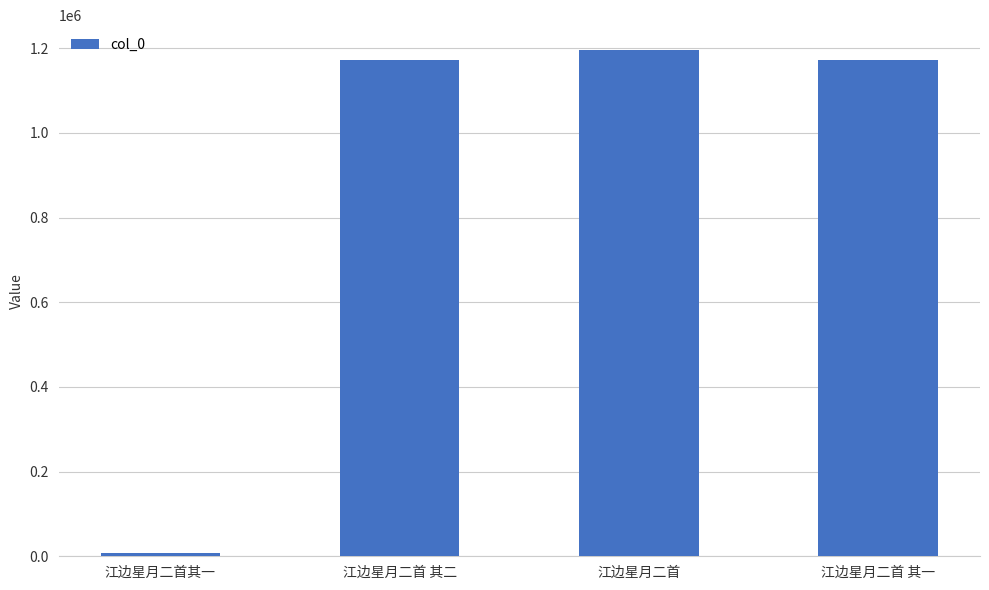

What is the difference between the values at 江边星月二首其一 and 江边星月二首 其二?

1164094